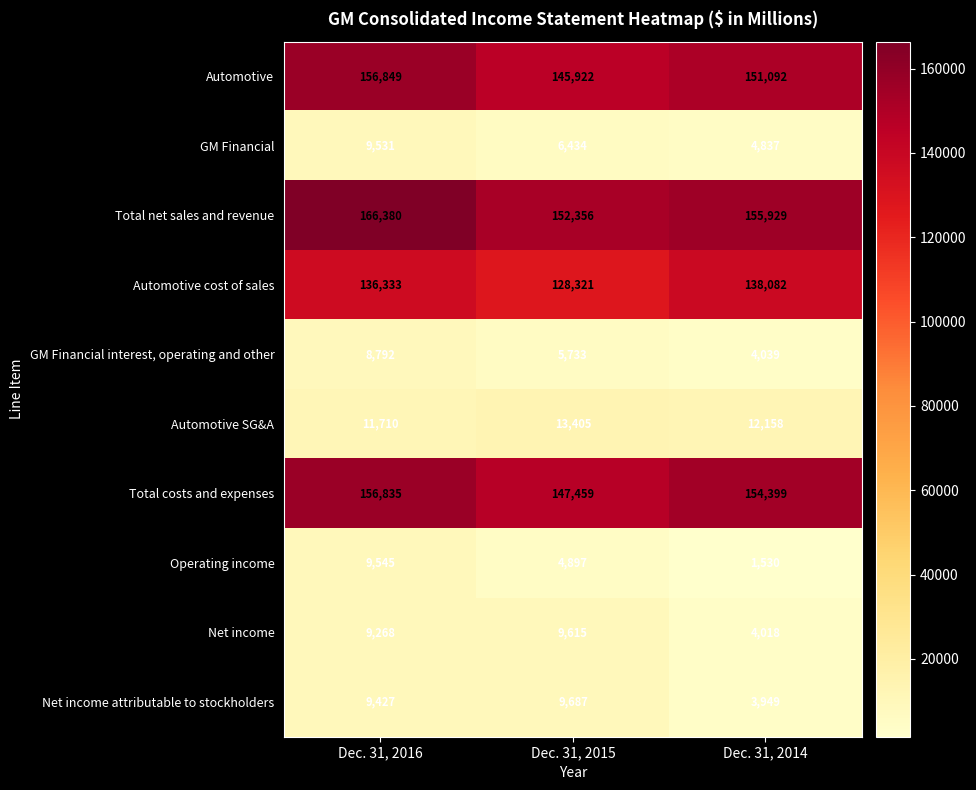

At how many categories does at least one series exceed 37380?

3